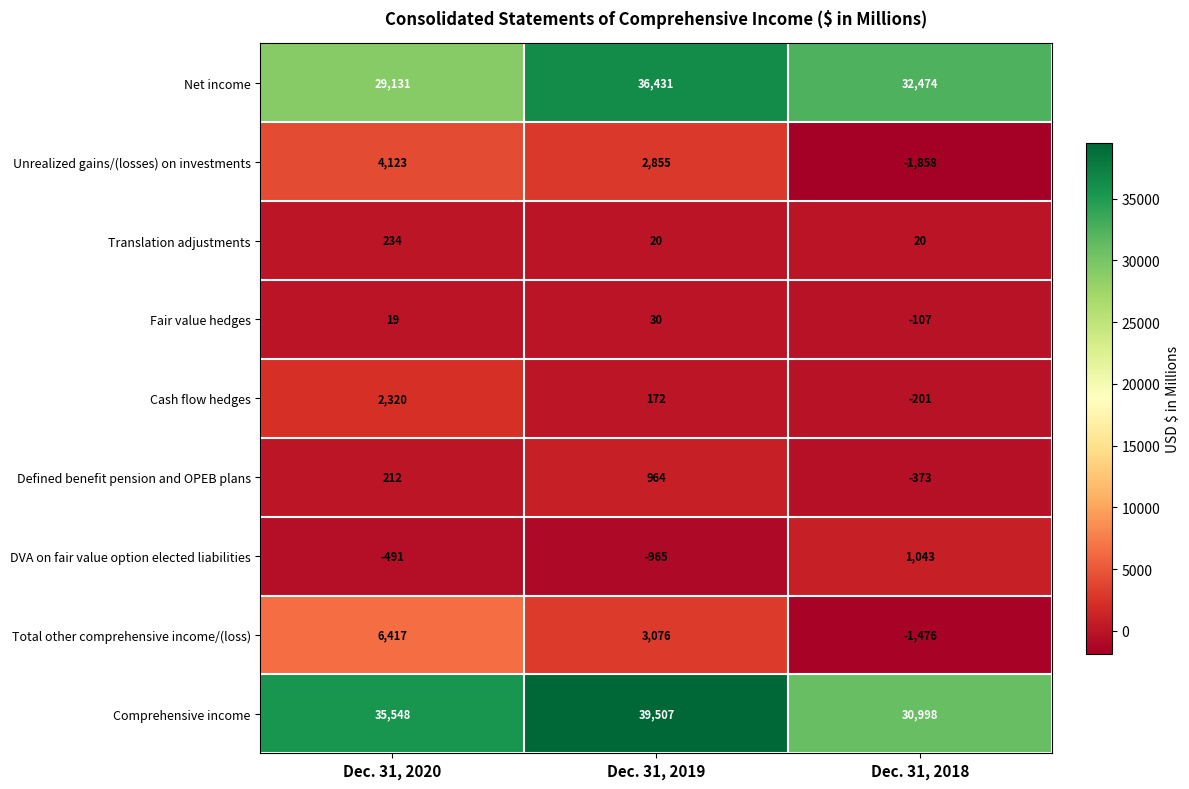

What is the total value across all series at Dec. 31, 2020?

77513